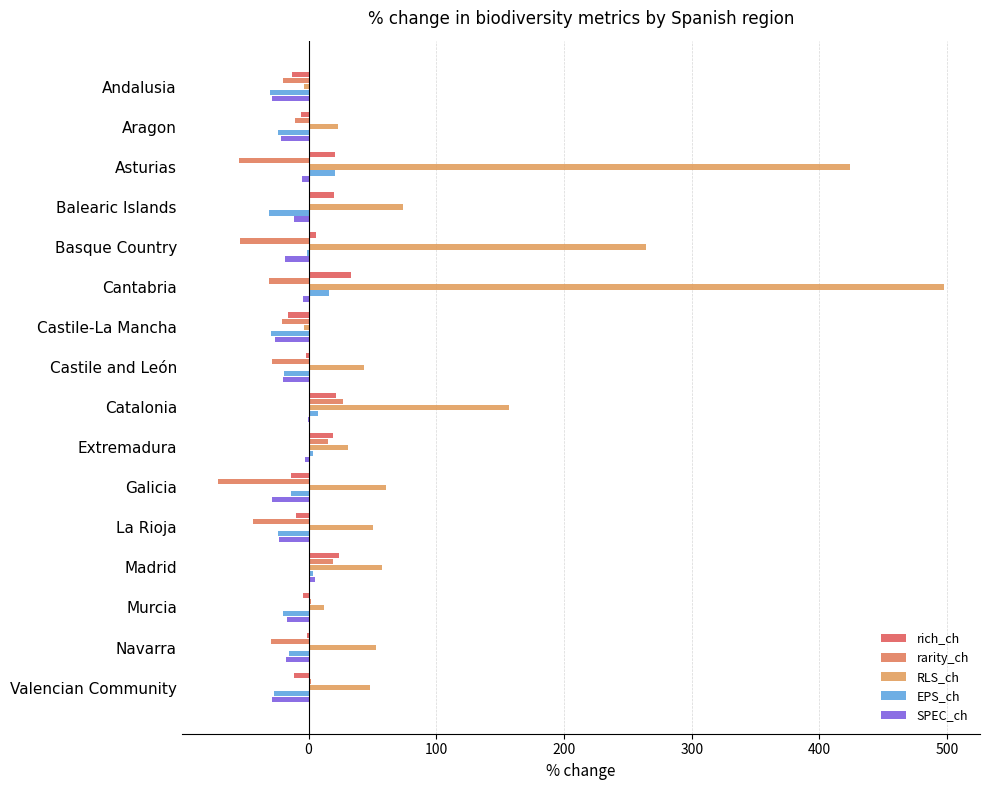

What are all the series names shown in the legend?

rich_ch, rarity_ch, RLS_ch, EPS_ch, SPEC_ch